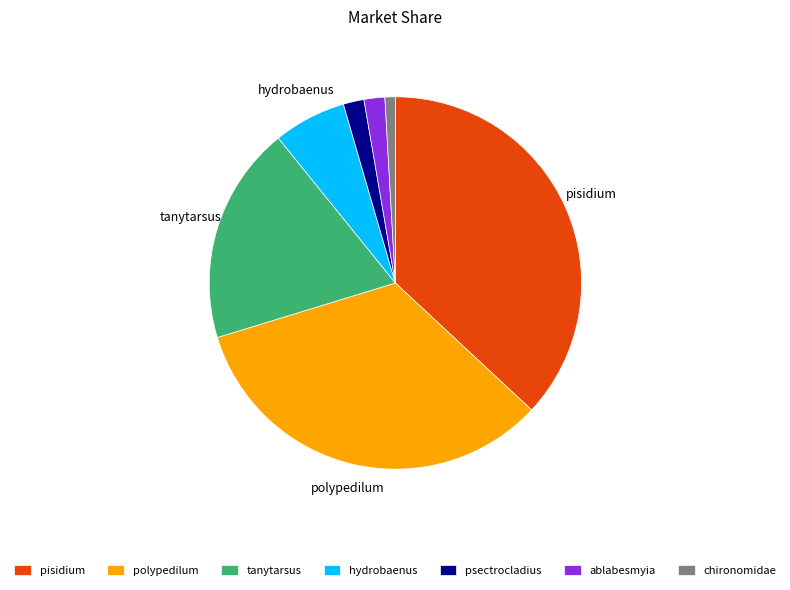

How many slices are in this pie chart?

7